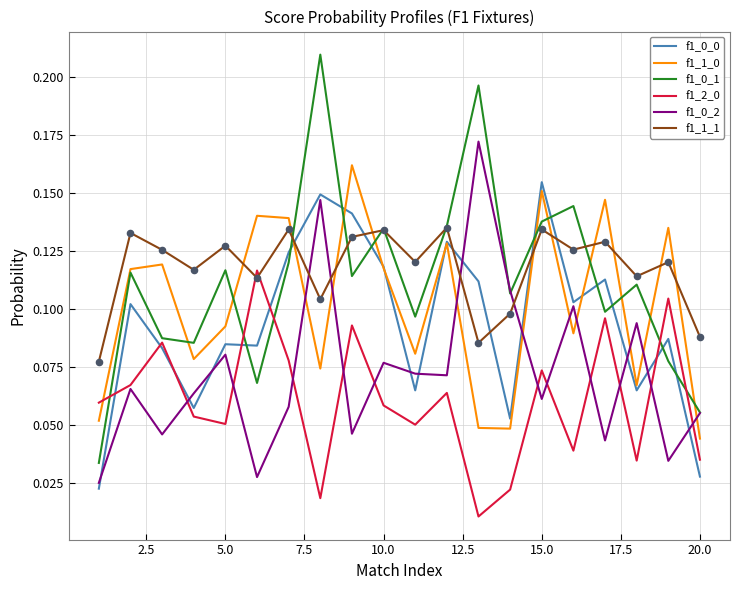

How many intersections are there between f1_1_1 and f1_0_2?

4